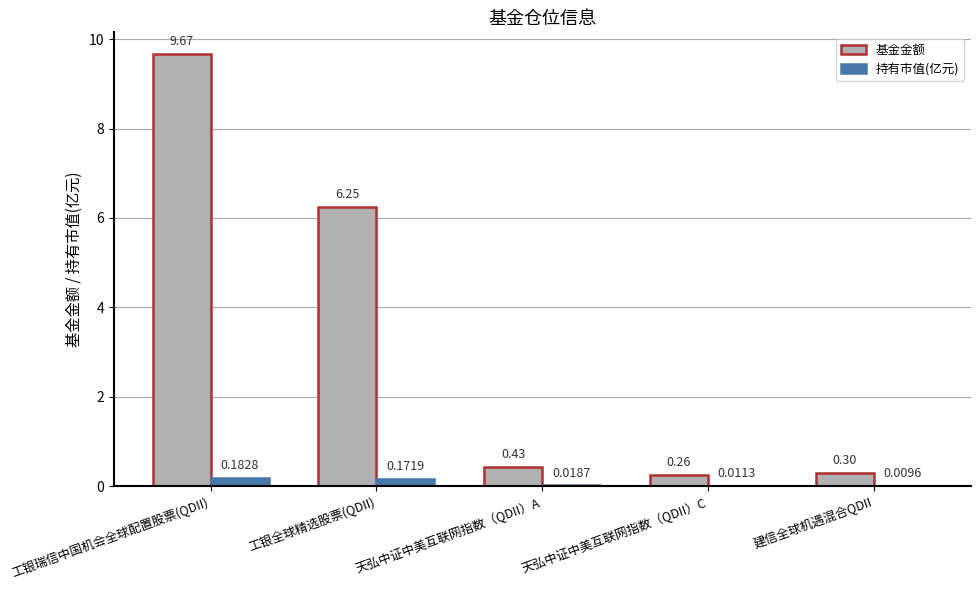

Which series changed the most between 工银全球精选股票(QDII) and 建信全球机遇混合QDII?

基金金额